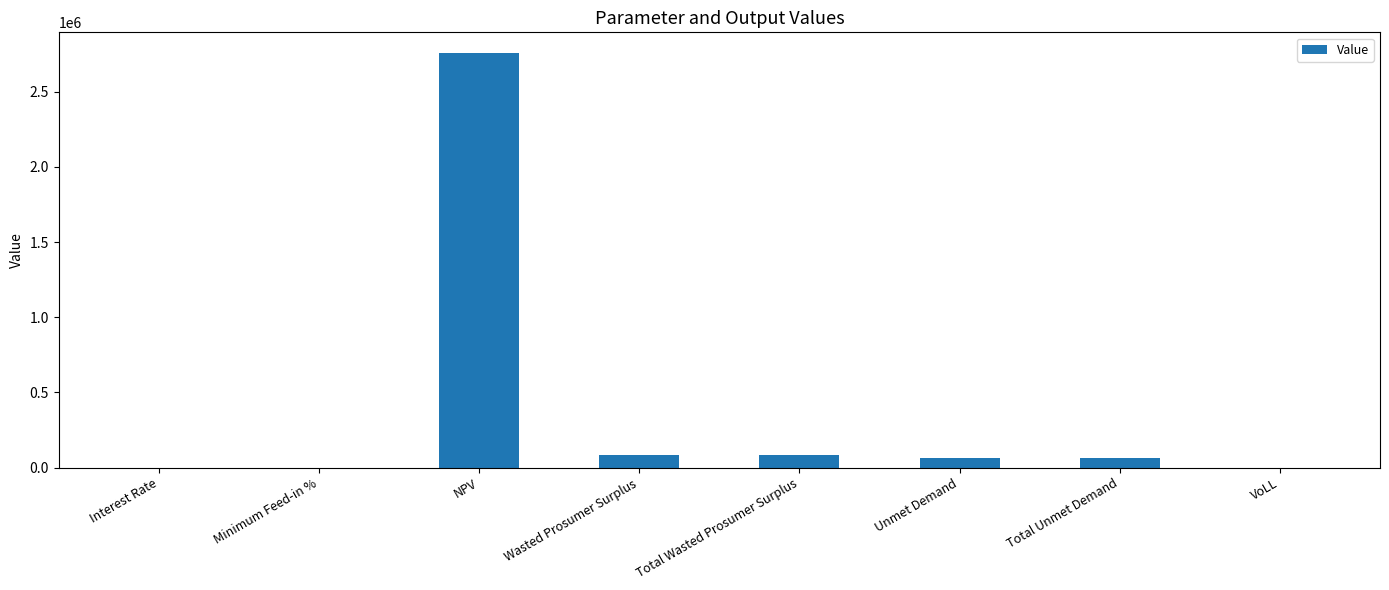

What is the sum of all values?

3050097.7